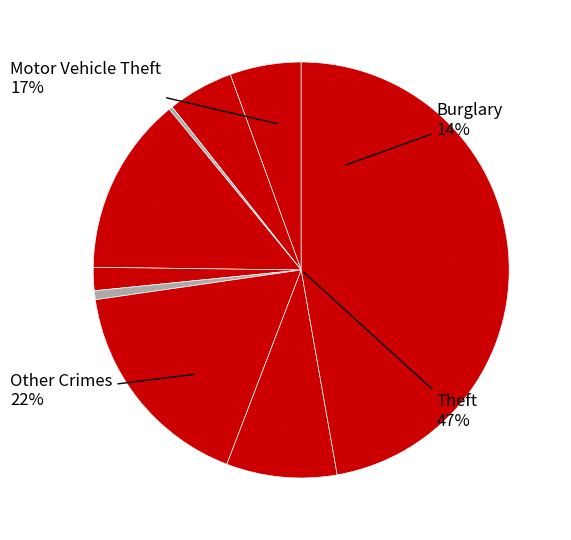

Do Homicide and Arson together represent more than half of the pie?

No